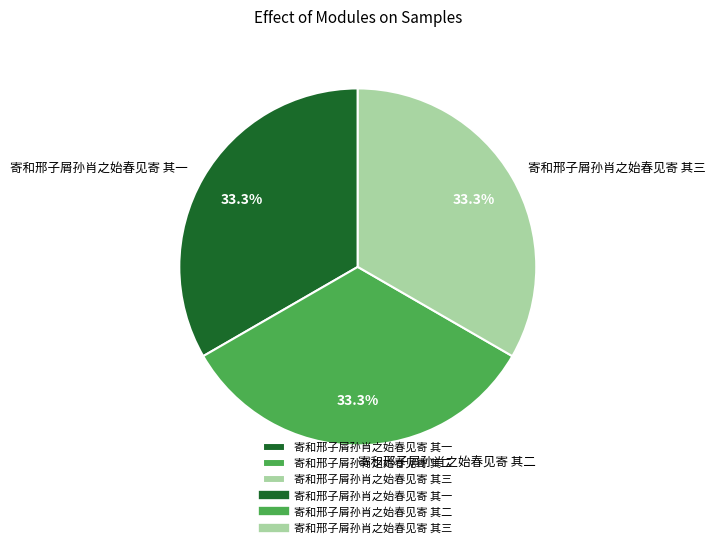

What is the ratio of the value at 寄和邢子屑孙肖之始春见寄 其三 to the value at 寄和邢子屑孙肖之始春见寄 其一?

1.0